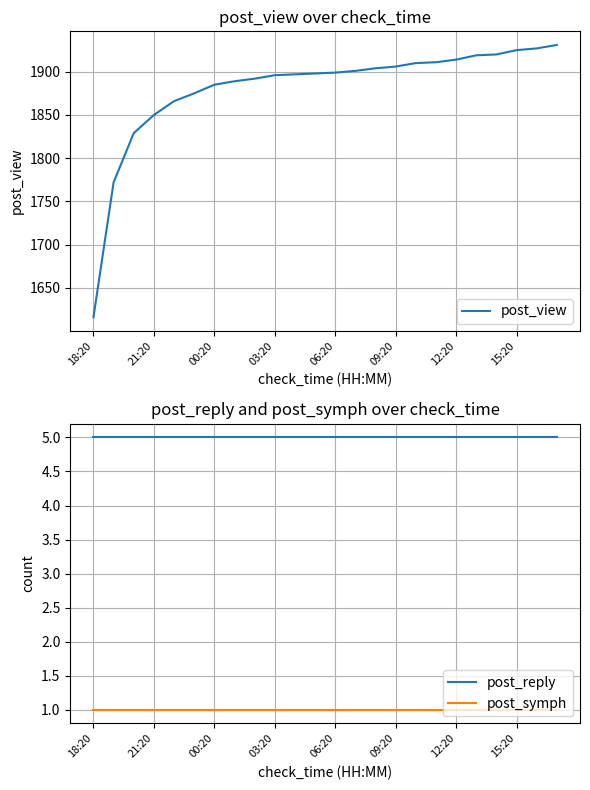

True or false: post_view and post_symph intersect in this chart.

False